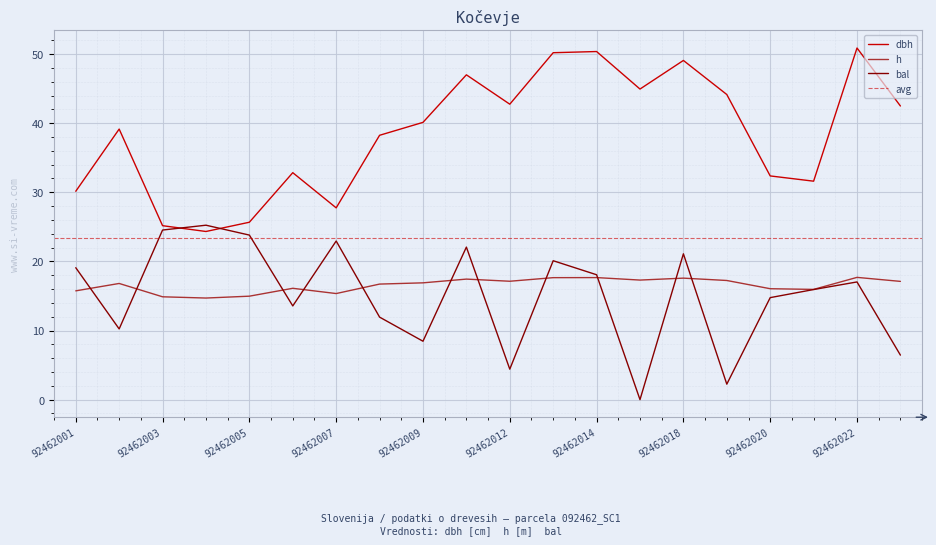

Rank the series by their maximum value, from lowest to highest.

h, bal, dbh